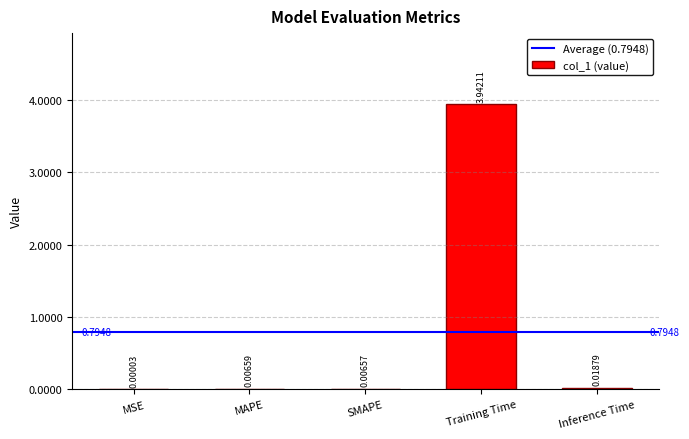

What is the sum of all values?

4.0